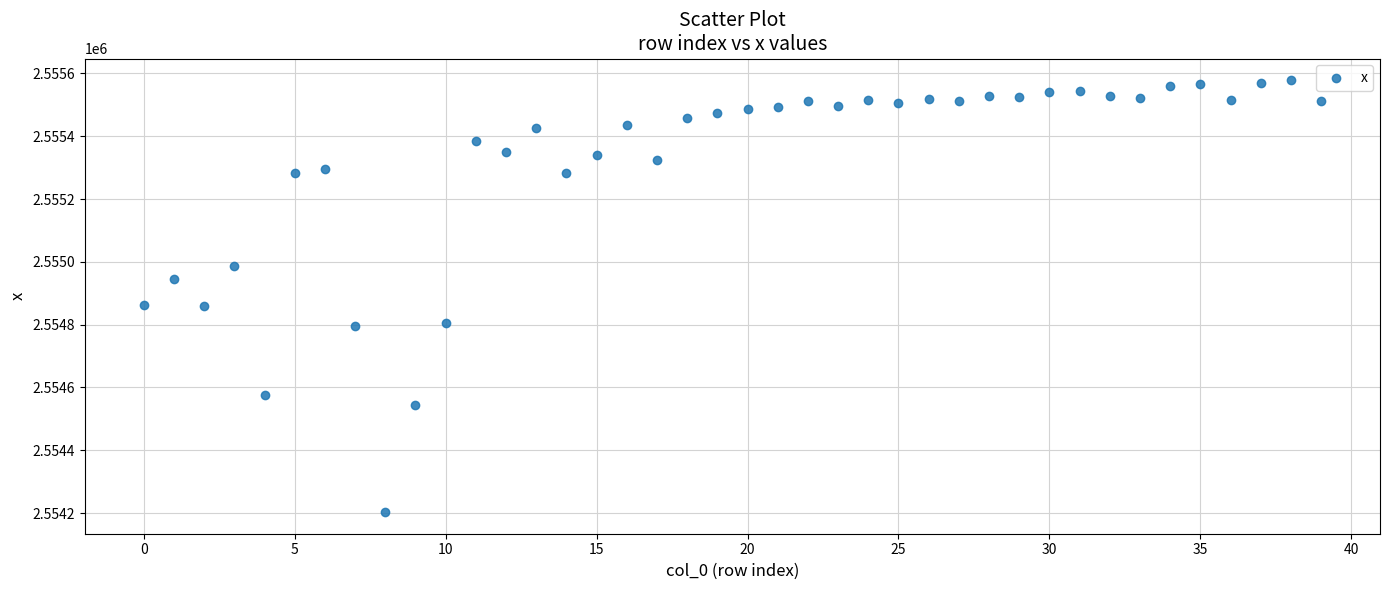

What is the range of Y values (max minus min)?

1375.8